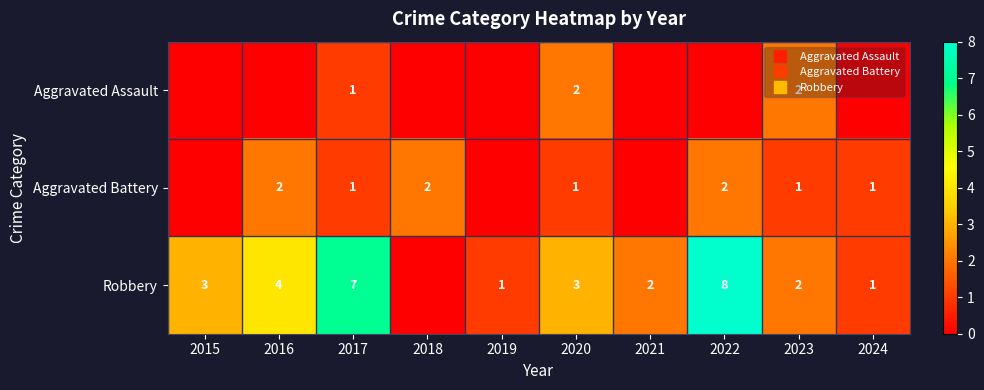

How many data points in Robbery are above 3?

3